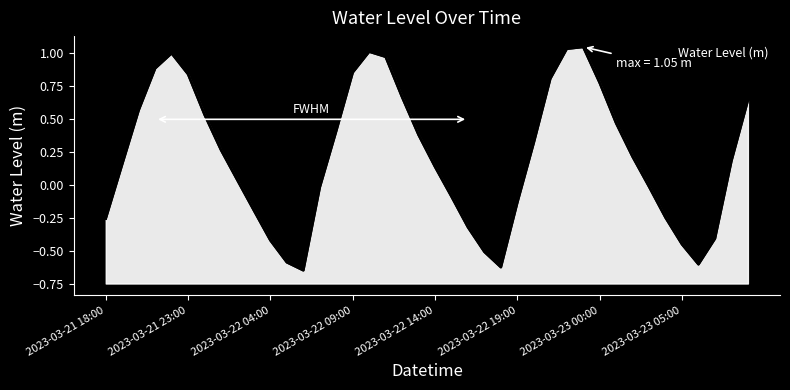

What is the value of the 22nd point from the left?

-0.1